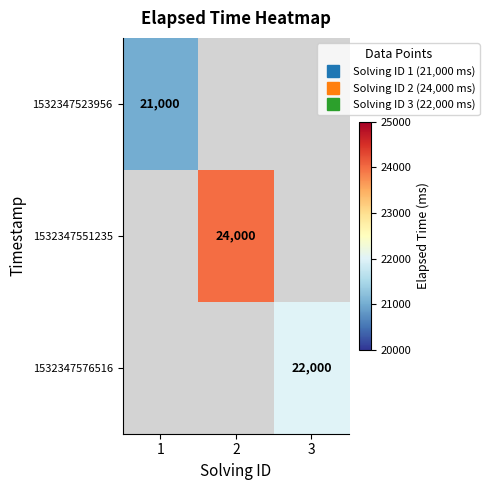

Which label corresponds to the largest value in the chart?

2